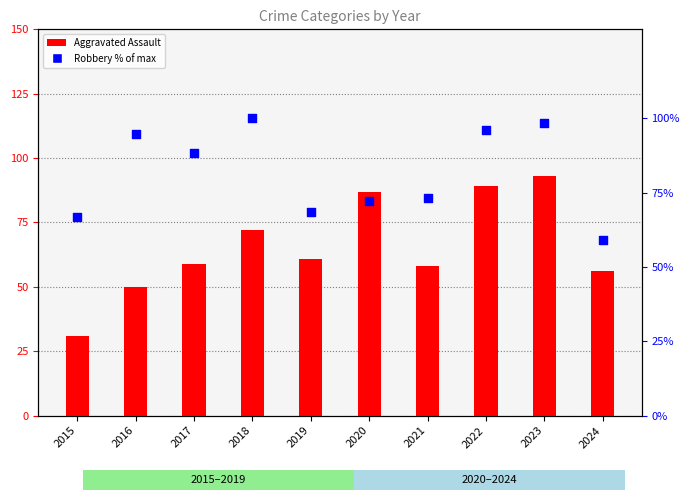

At which category is the sum across all series the highest?

2023